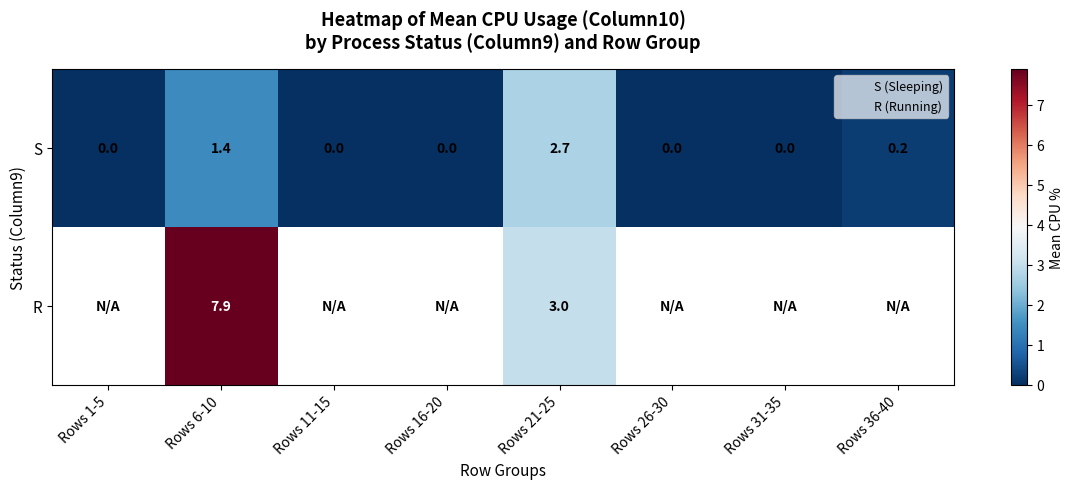

What is the difference between the second highest and minimum values in the S series?

1.4